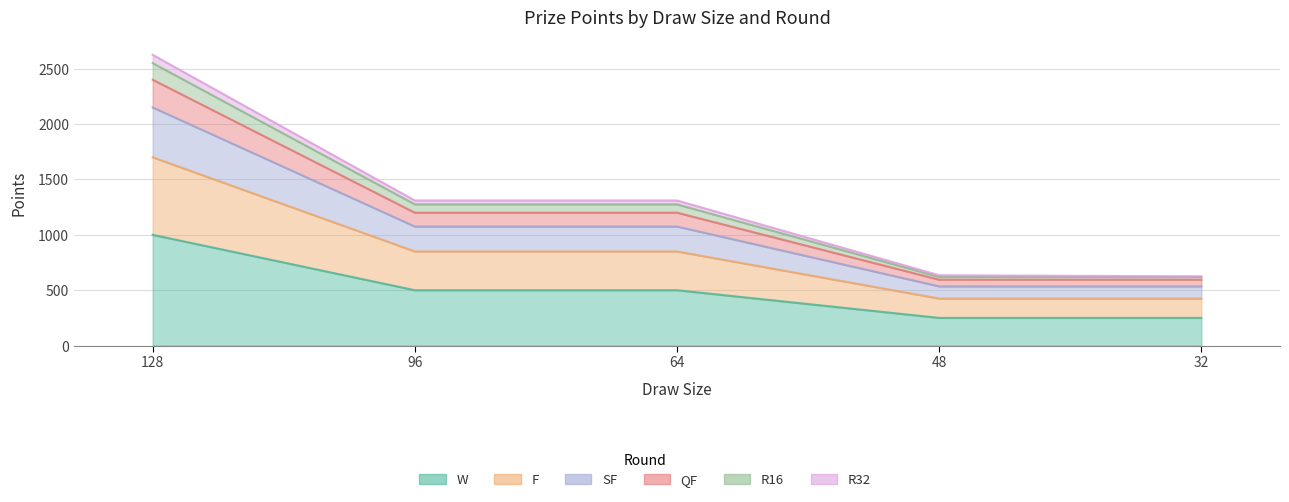

At which category is the sum across all series the highest?

128